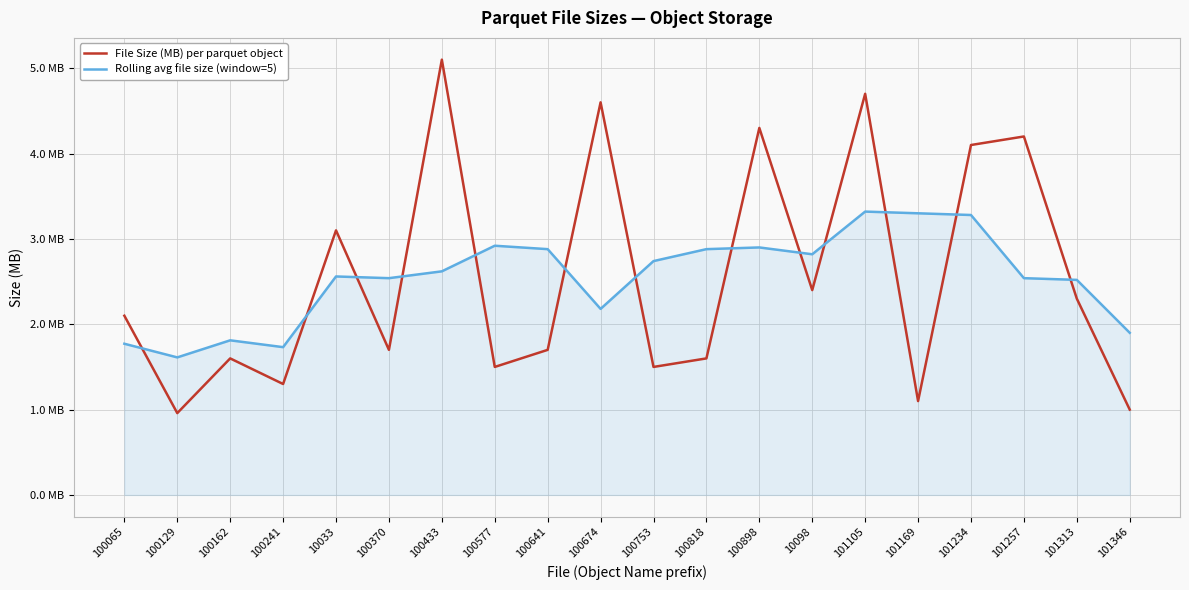

Which series ends up on top after the final intersection of File Size (MB) per parquet object and Rolling avg file size (window=5)?

Rolling avg file size (window=5)